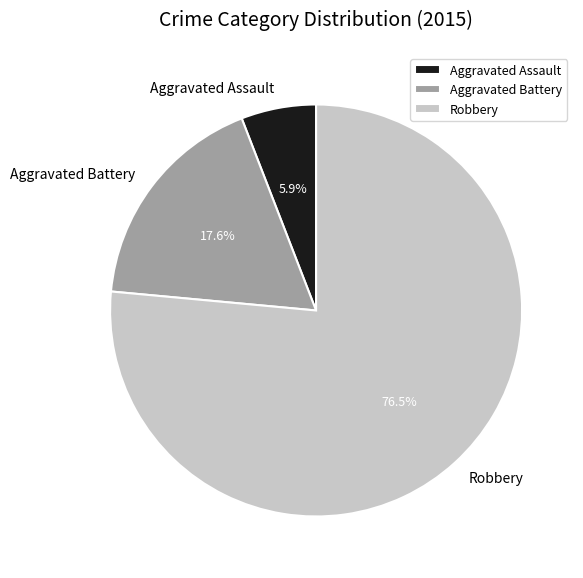

To the nearest percent, what is the difference between the largest and smallest slice percentages?

71%